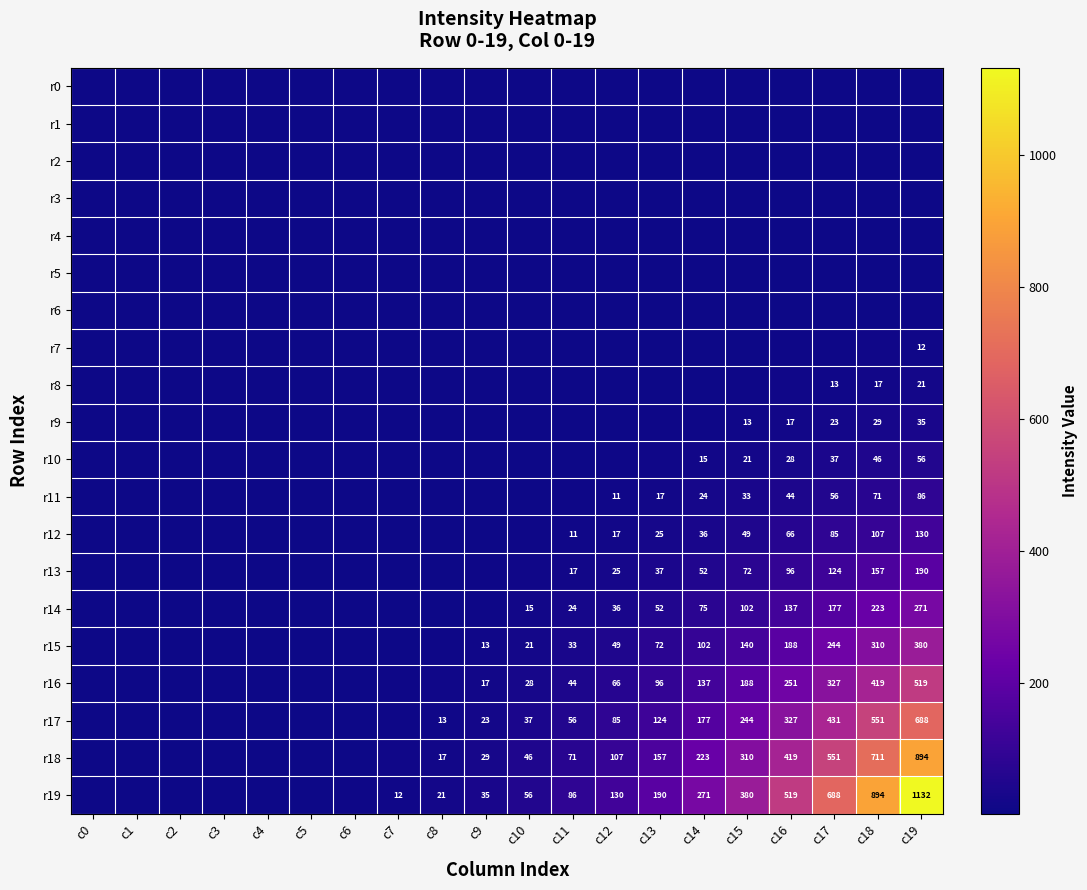

At which category does the chart reach its minimum across all series?

c0